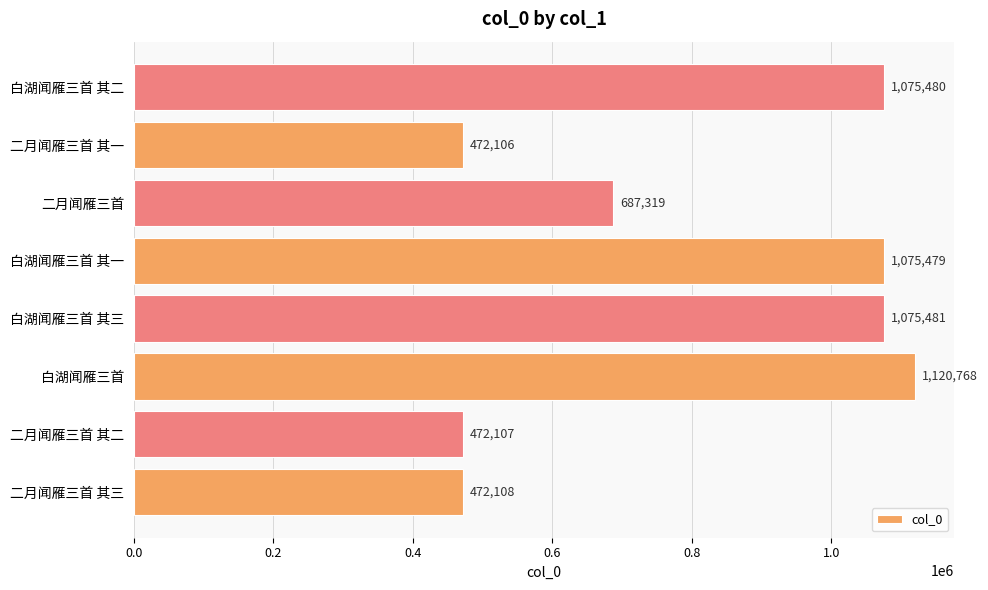

What is the ratio of the value at 二月闻雁三首 其三 to the value at 二月闻雁三首?

0.7